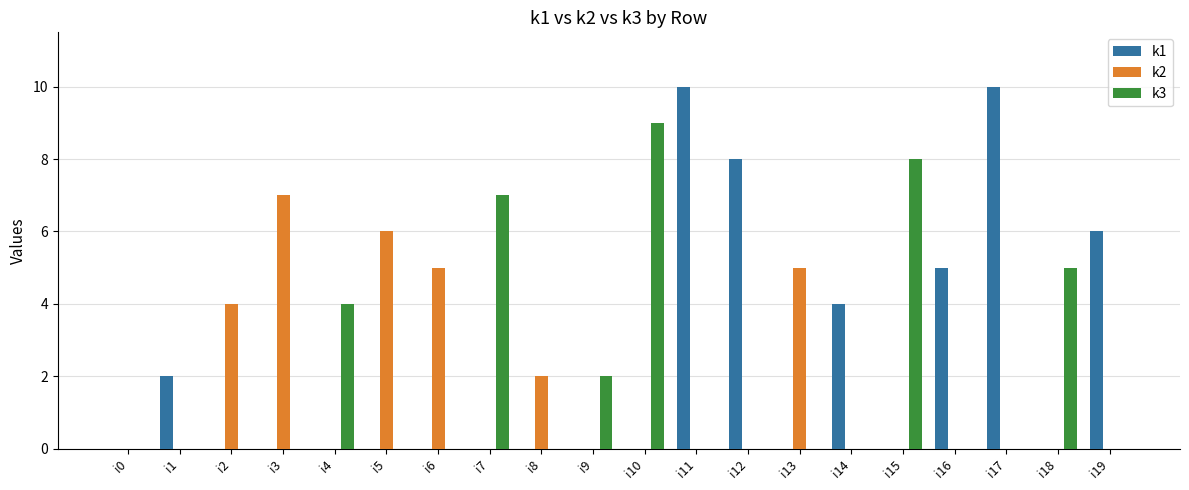

What is the total value across all series at i19?

6